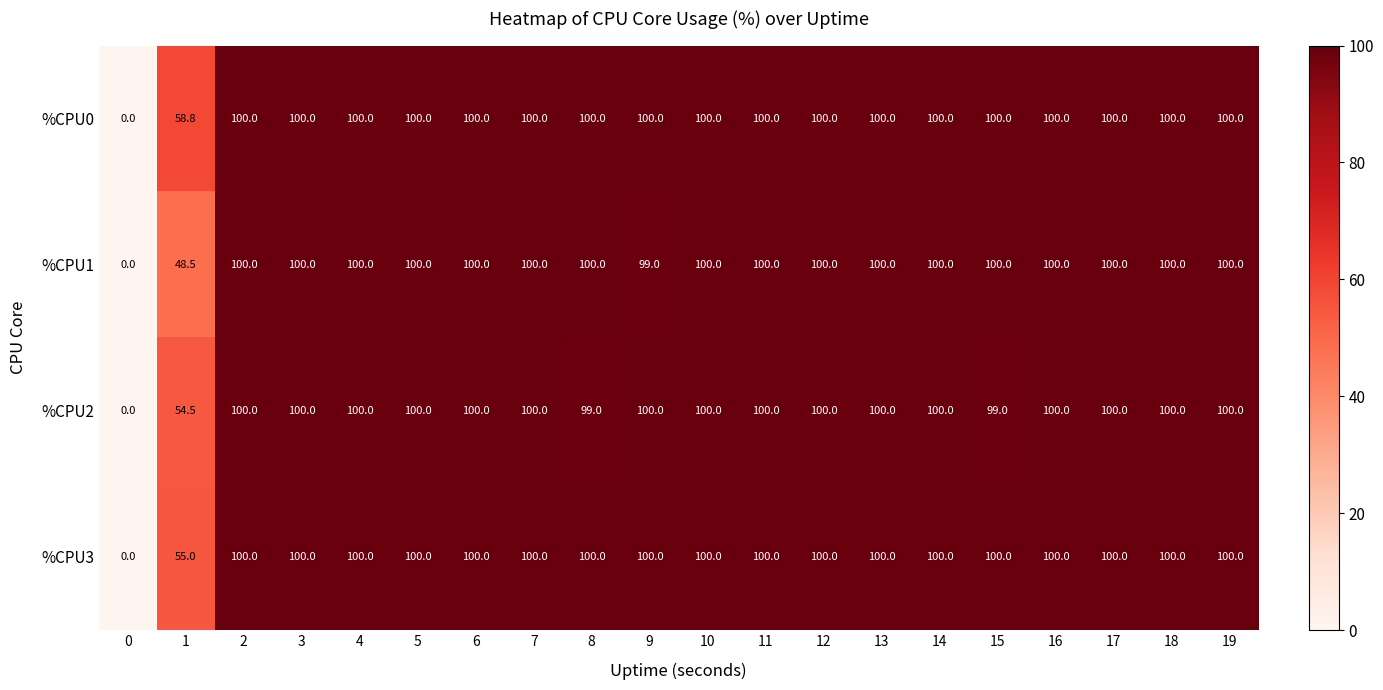

The %CPU1 series shows 100.0 at 11. True or false?

True